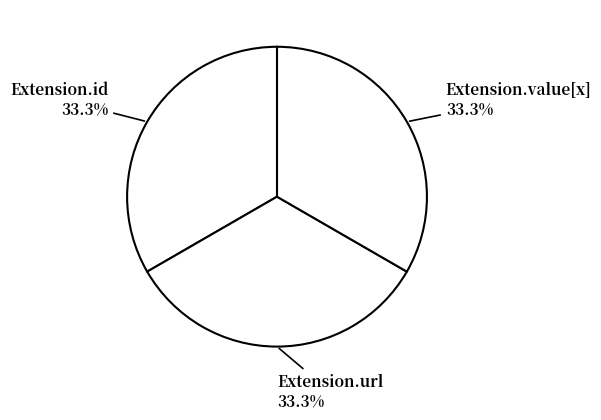

How many segments does this pie chart have?

3